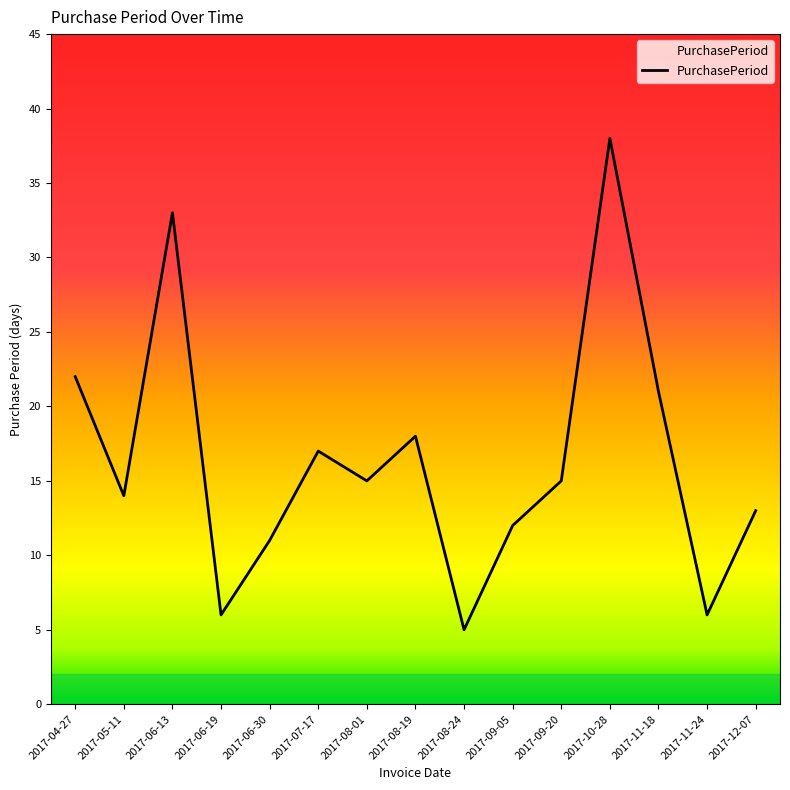

Read the value at 2017-12-07, to the nearest 10.

10